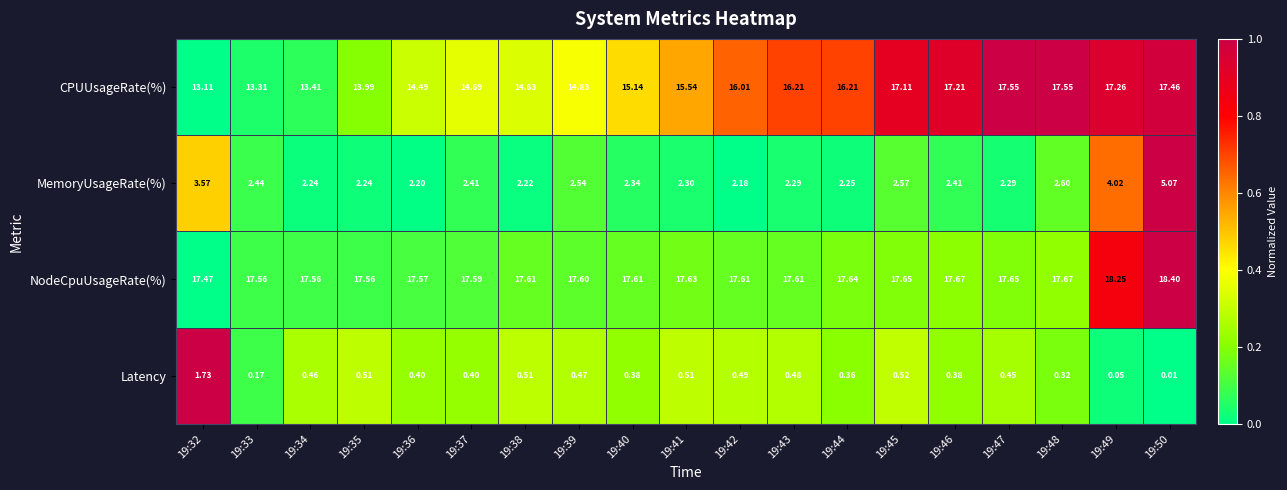

At which category is the sum across all series the highest?

19:50